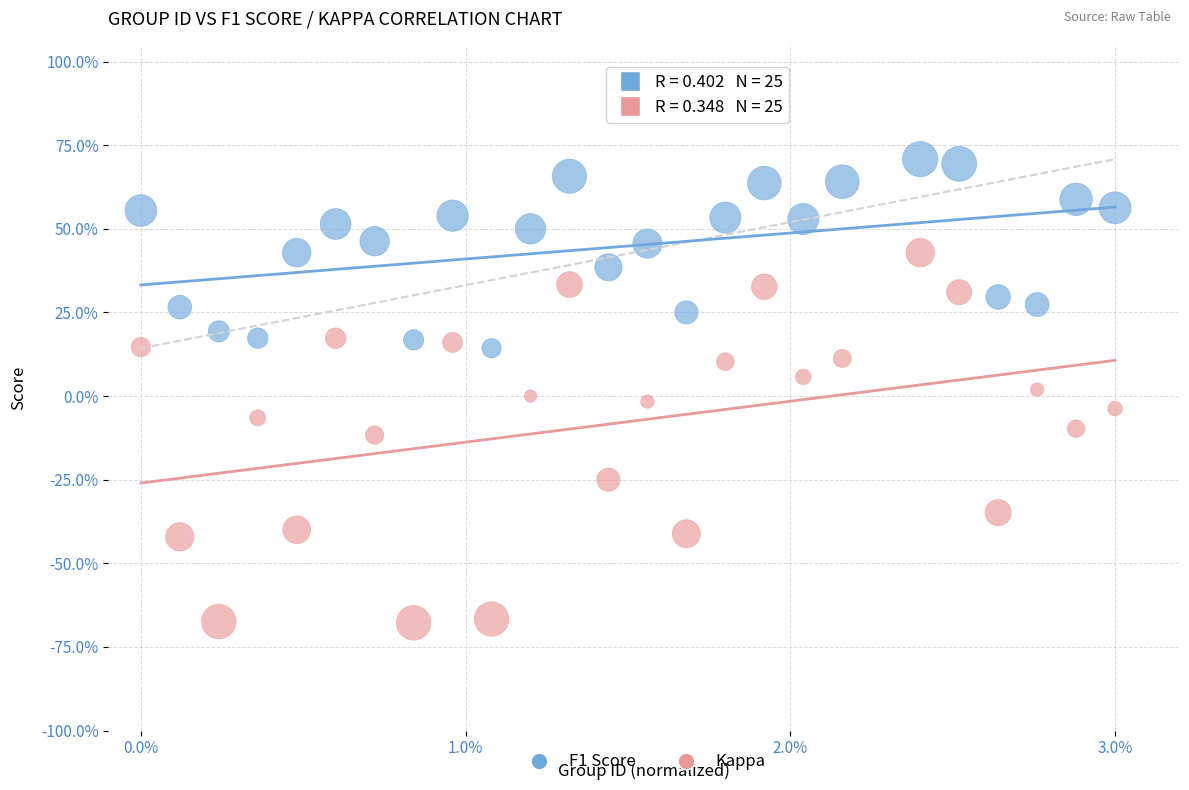

What are all the series names shown in the legend?

F1 Score, Kappa